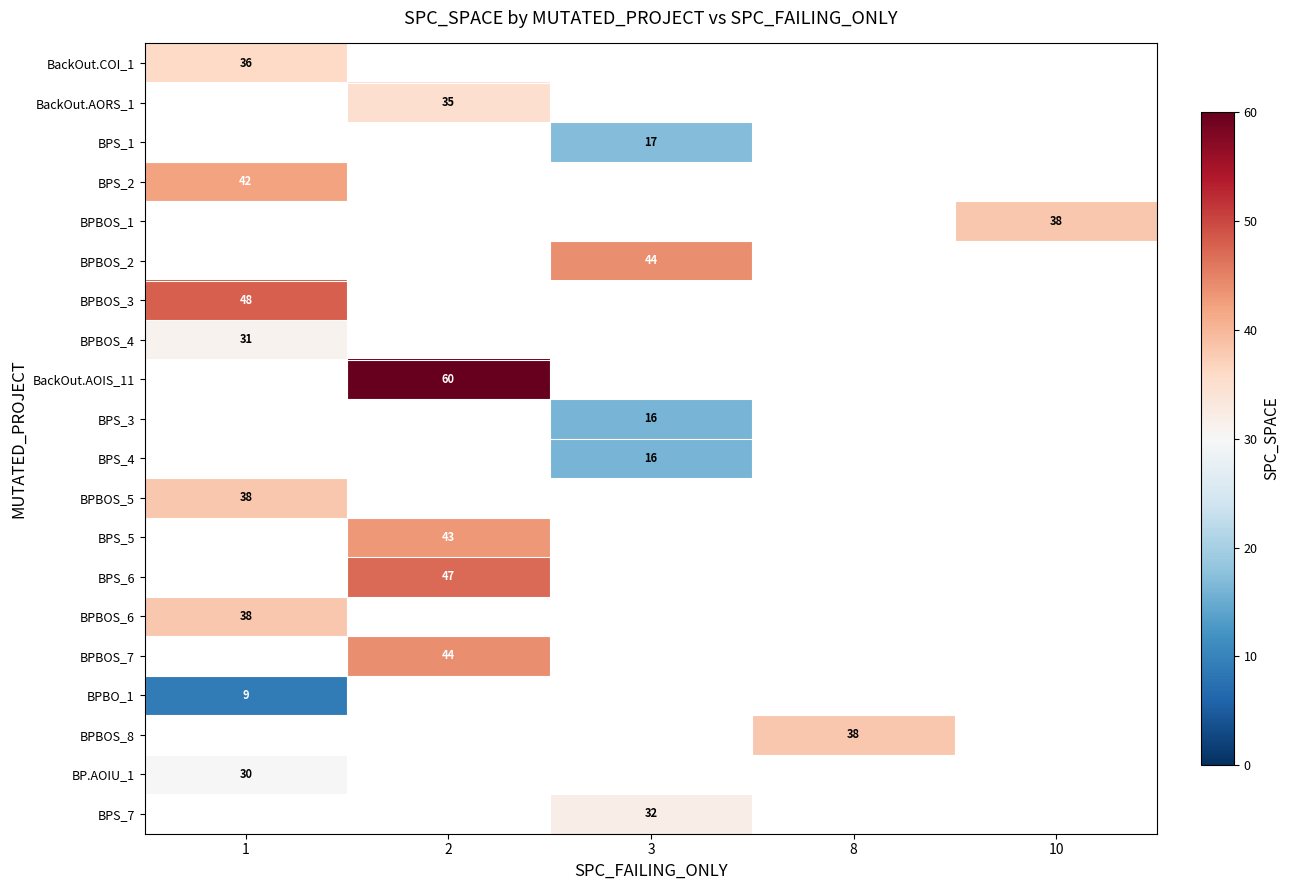

True or false: BackOut.AORS_1 has a value of 11 at 2.

False